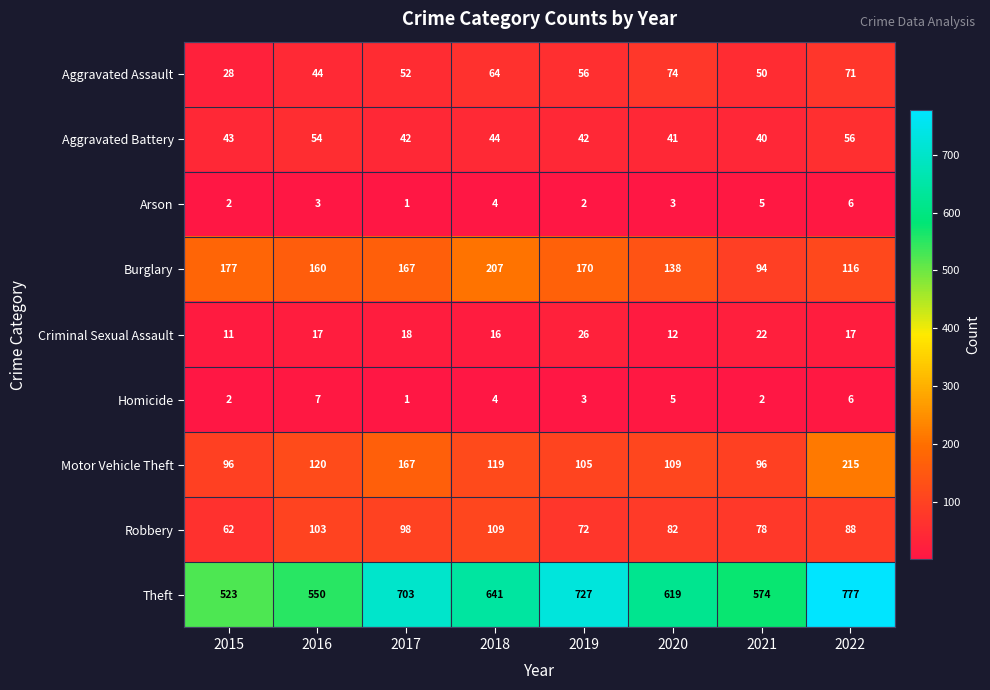

What is the maximum value for Aggravated Assault?

74